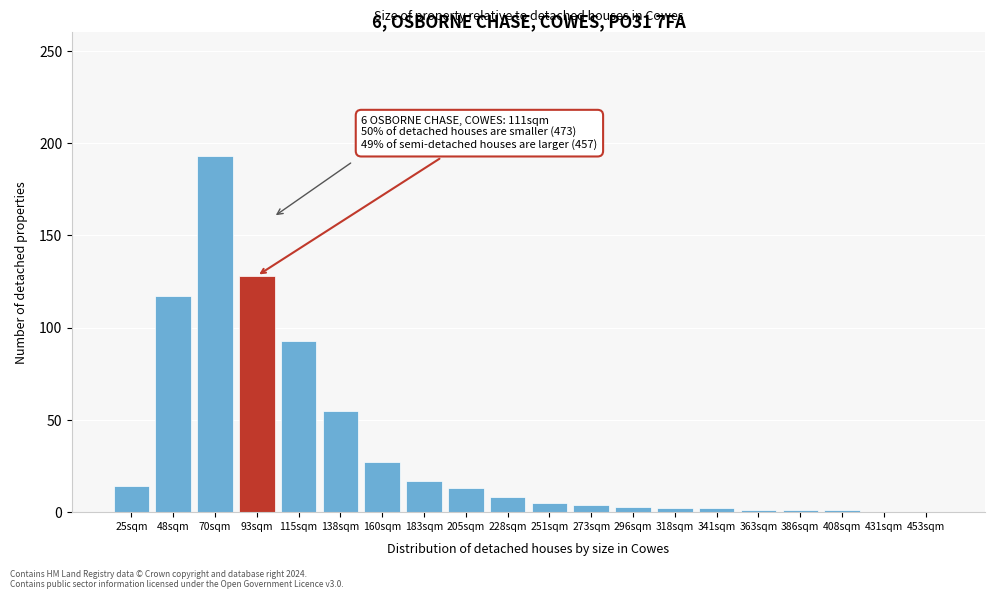

At which label is the value closest to 96?

115sqm